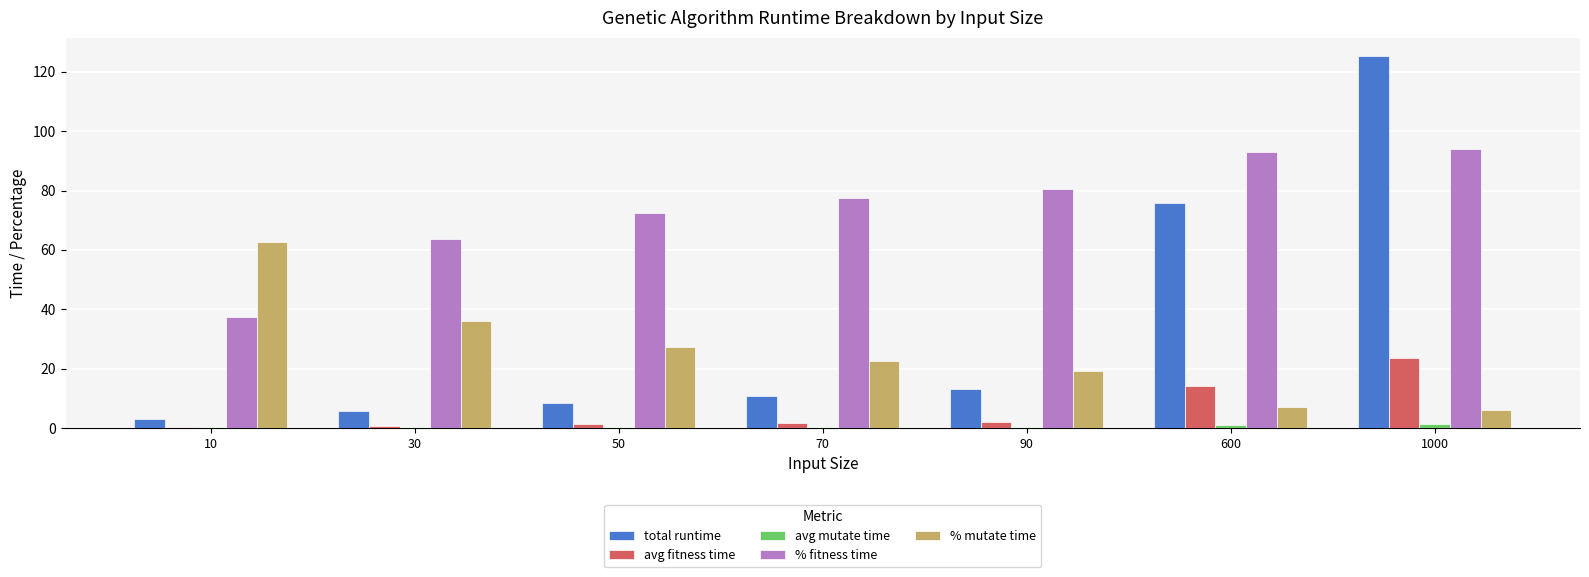

What is the maximum value shown in the chart?

125.2